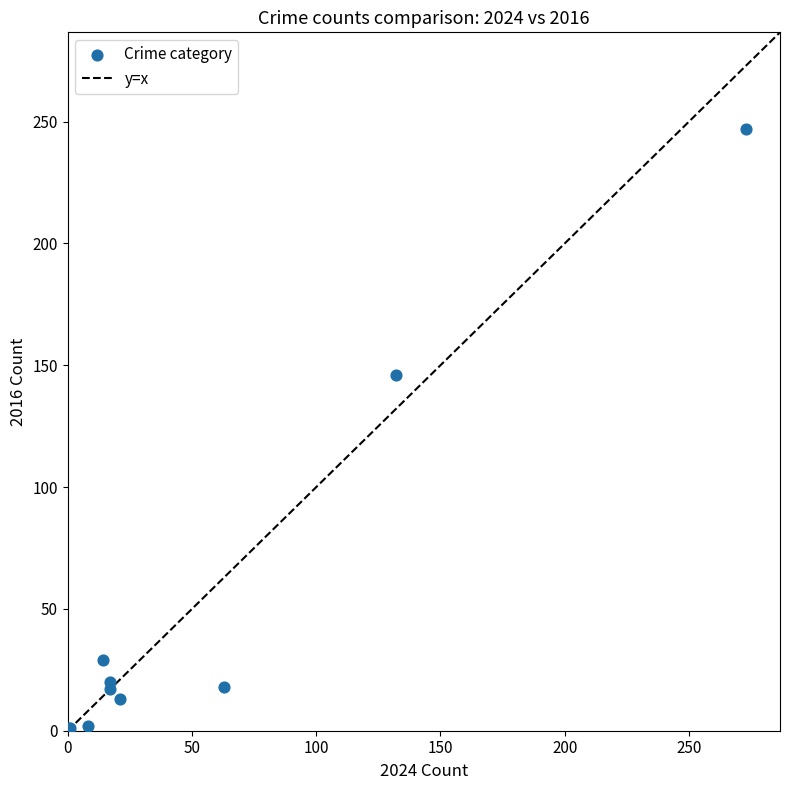

What Y value in the scatter plot is closest to 124?

146